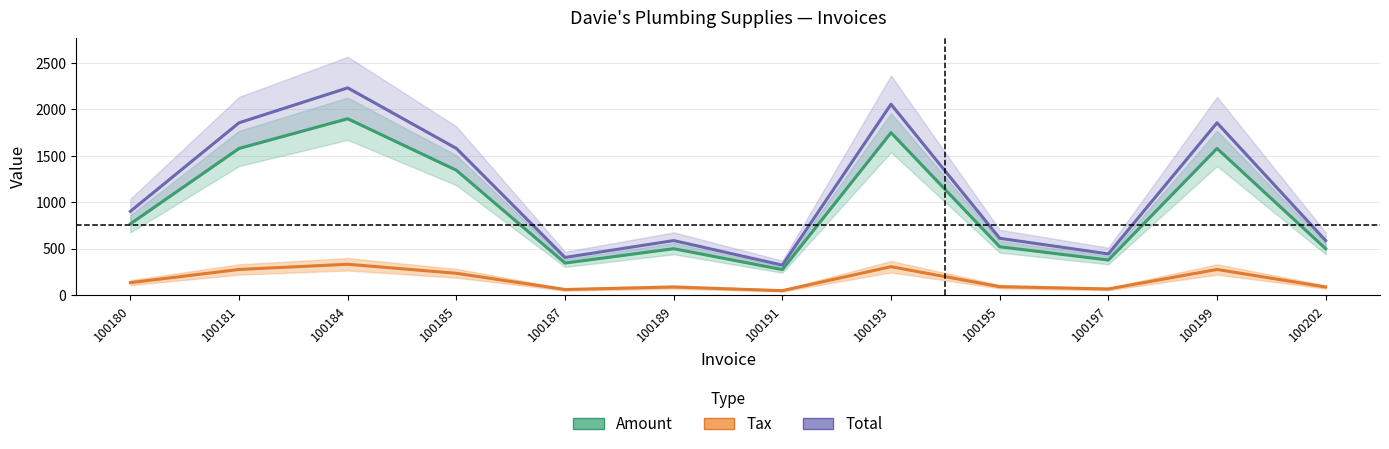

What is the highest value of the Tax series?

332.5